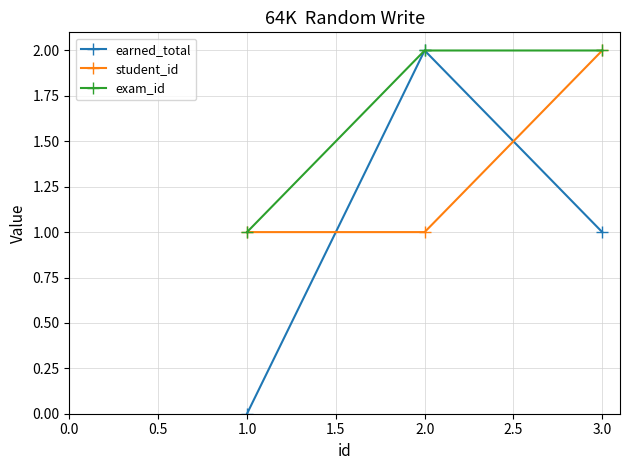

The value of earned_total at 3.0 is 1. True or false?

True